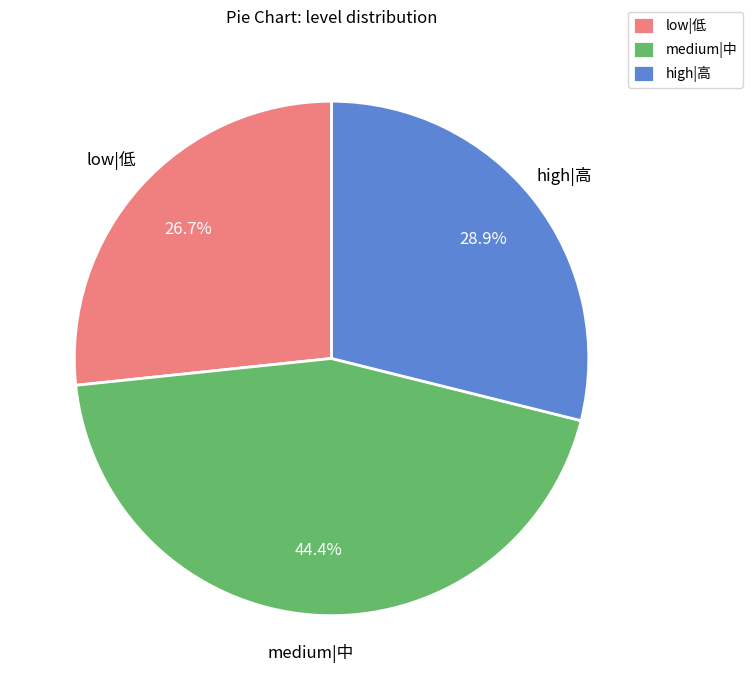

To the nearest percent, what is the average slice percentage?

33%